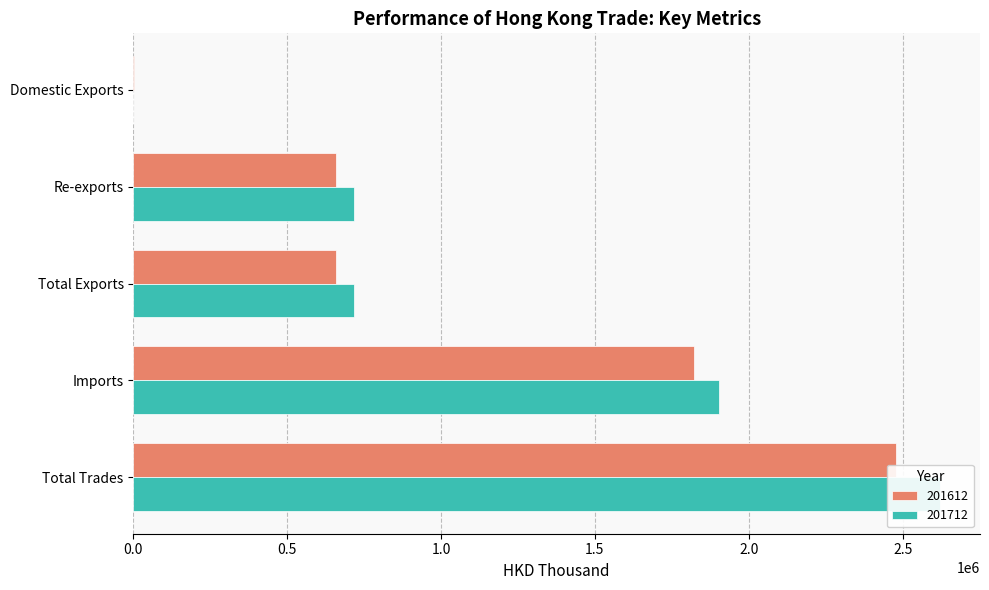

What is the value of the 201612 bar at the 5th from the left?

2479910.1